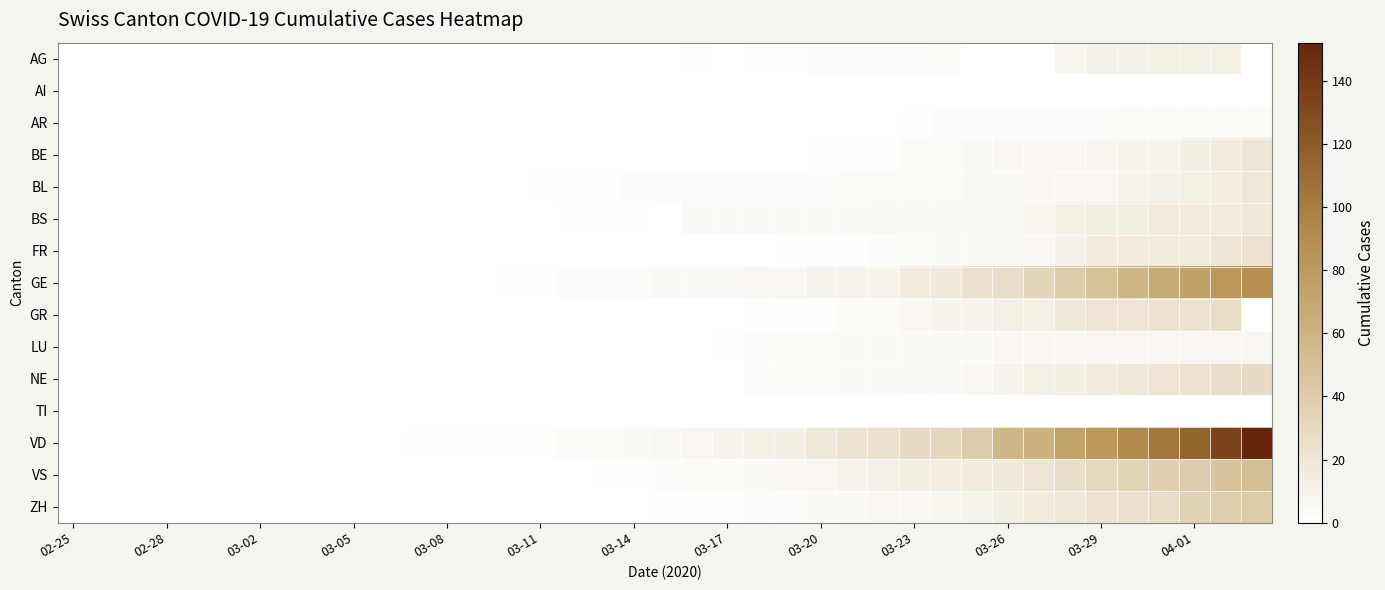

What is the maximum value shown in the chart?

152